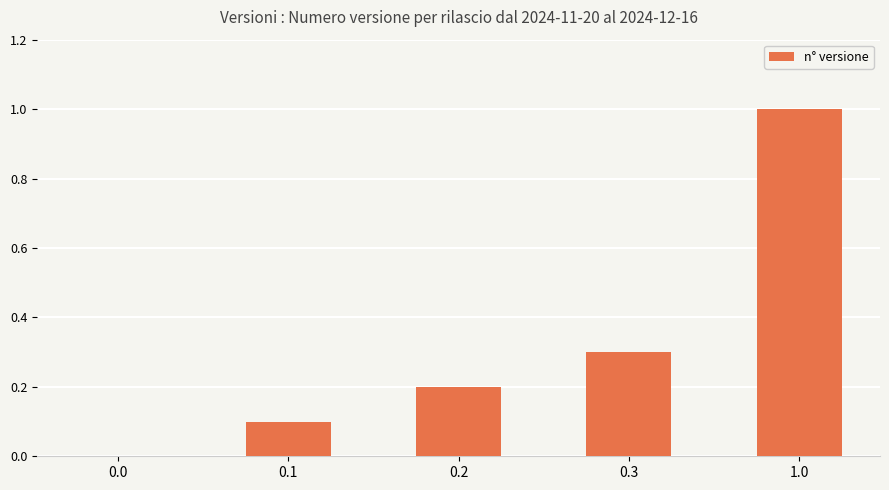

Reading left to right, transcribe all the data shown in this chart.

0.0	0.1	0.2	0.3	1.0